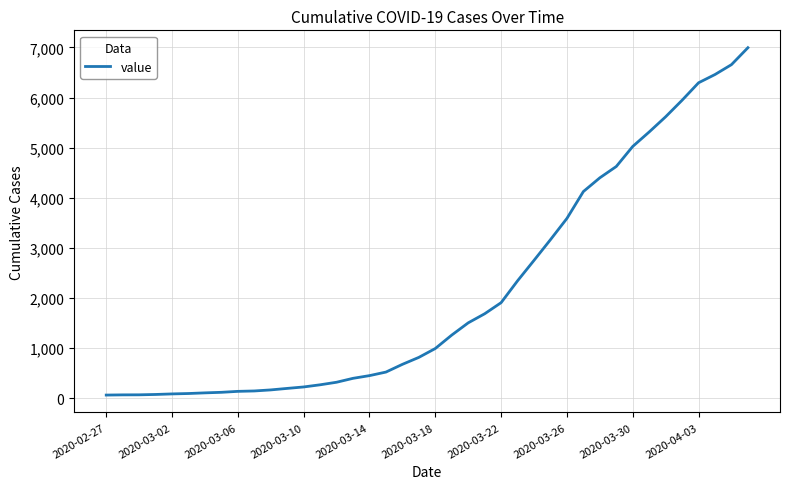

What is the maximum value shown in the chart?

6995